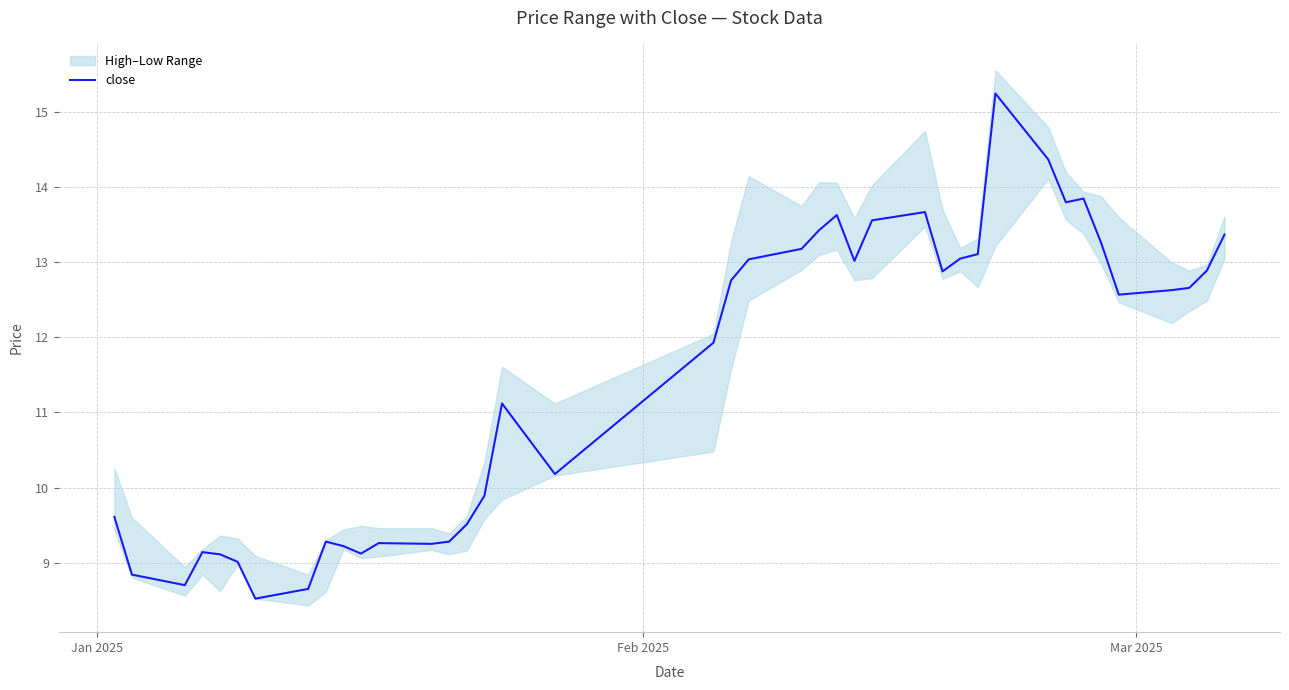

What is the greatest value displayed?

15.2